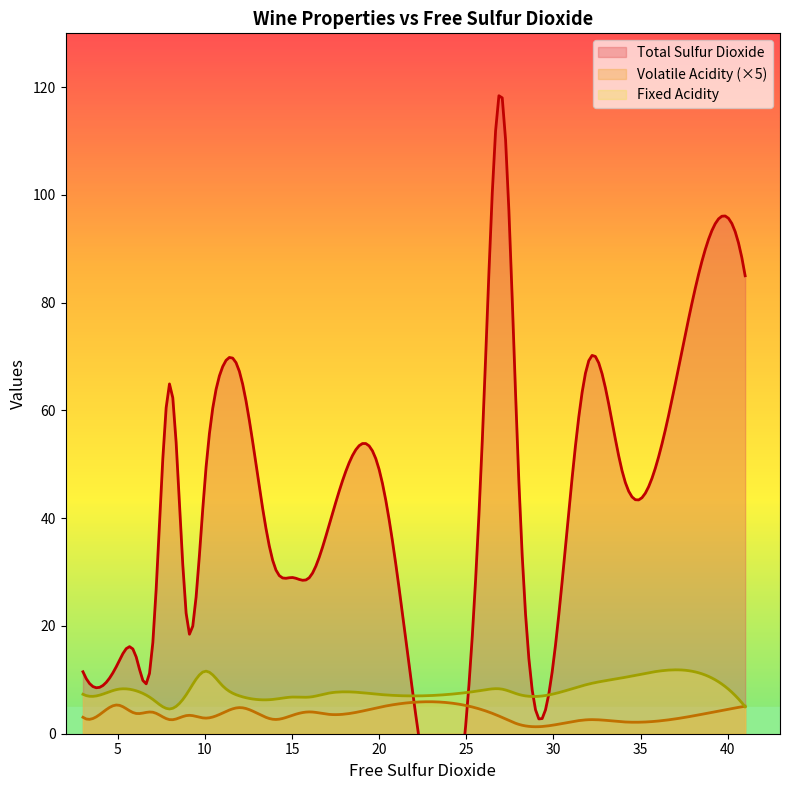

What is the maximum value for Fixed Acidity?

11.9